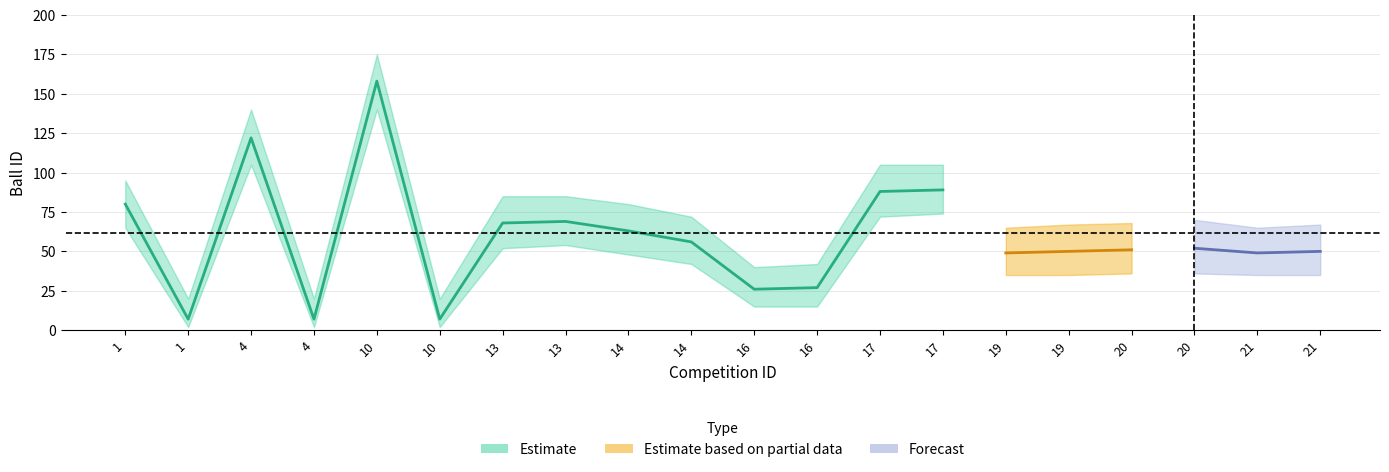

What value does the ballid_mean series have at 13?

69